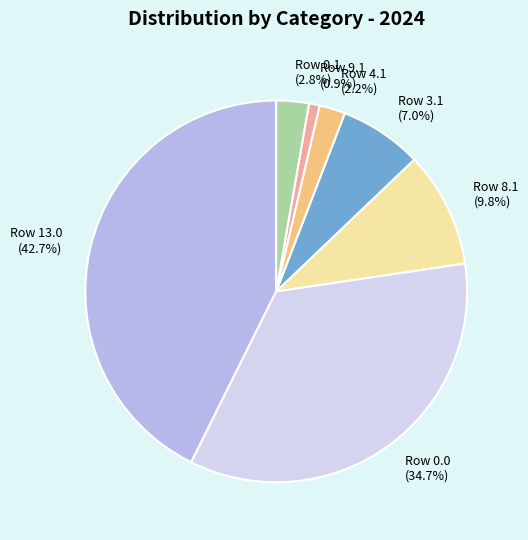

Which has a higher value, Row 8.1 (9.8%) or Row 9.1 (0.9%)?

Row 8.1 (9.8%)